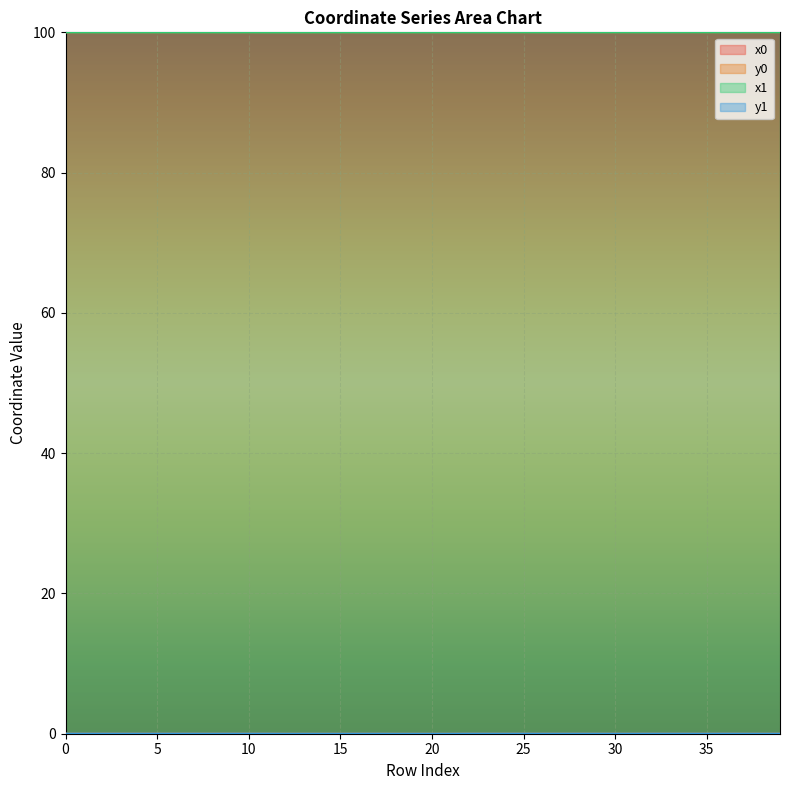

Where do x0 and x1 first cross each other?

0 and 1